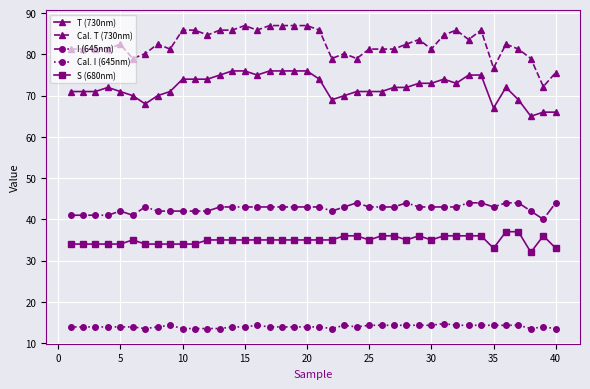

What is the lowest value of the S (680nm) series?

32.0